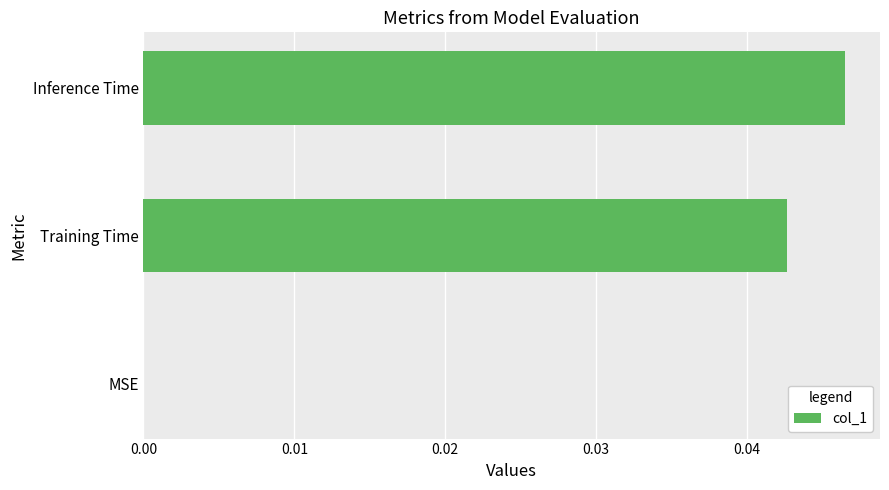

The value at Training Time is 0.0. True or false?

True